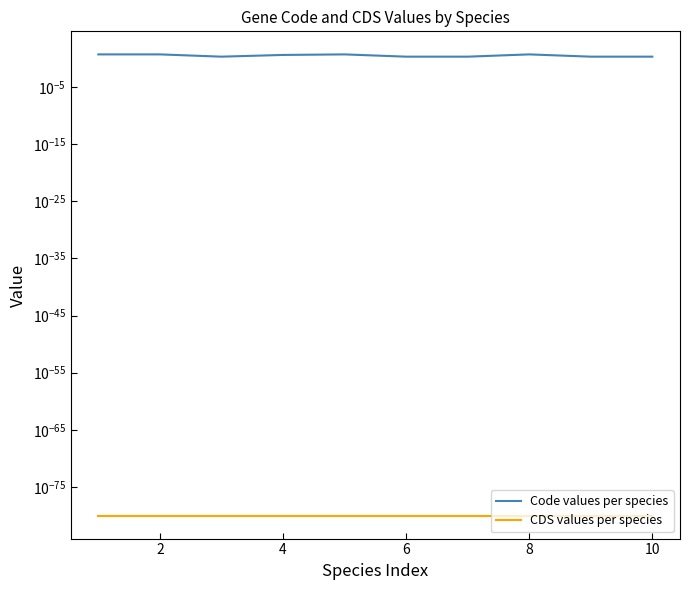

Count the Code values per species values in the range 2 to 5.

10